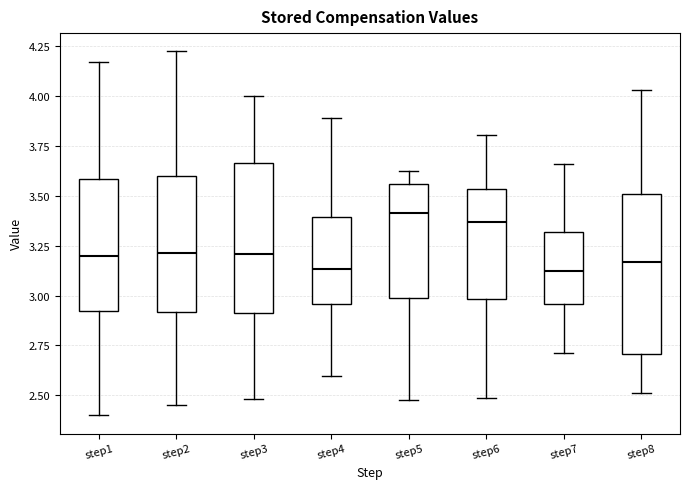

Which box is the tallest, from its lower edge to its upper edge?

step8